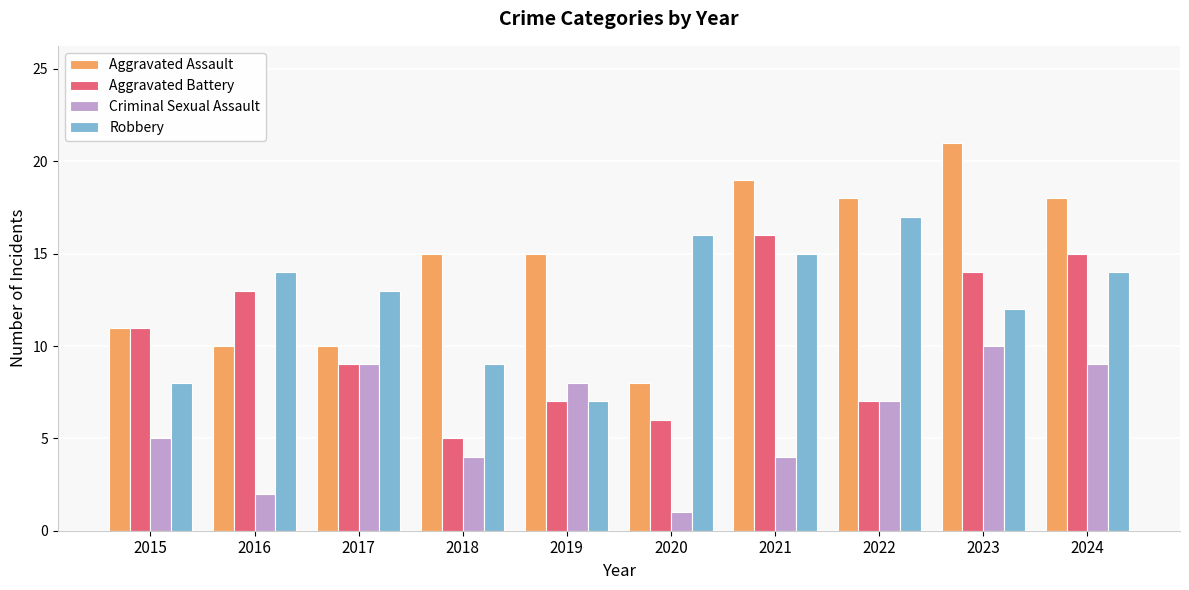

What is the maximum value shown in the chart?

21